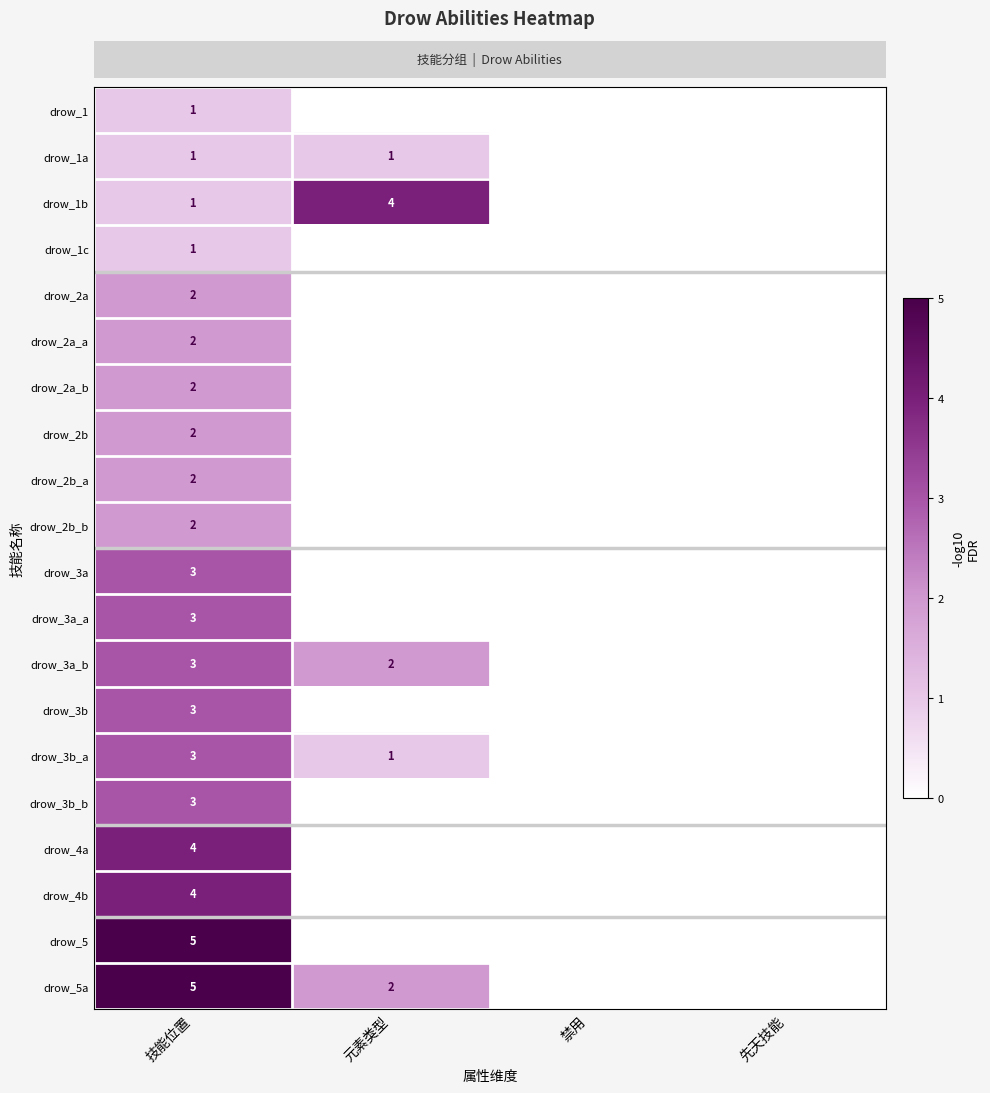

At which label does row_14 first exceed 1?

技能位置